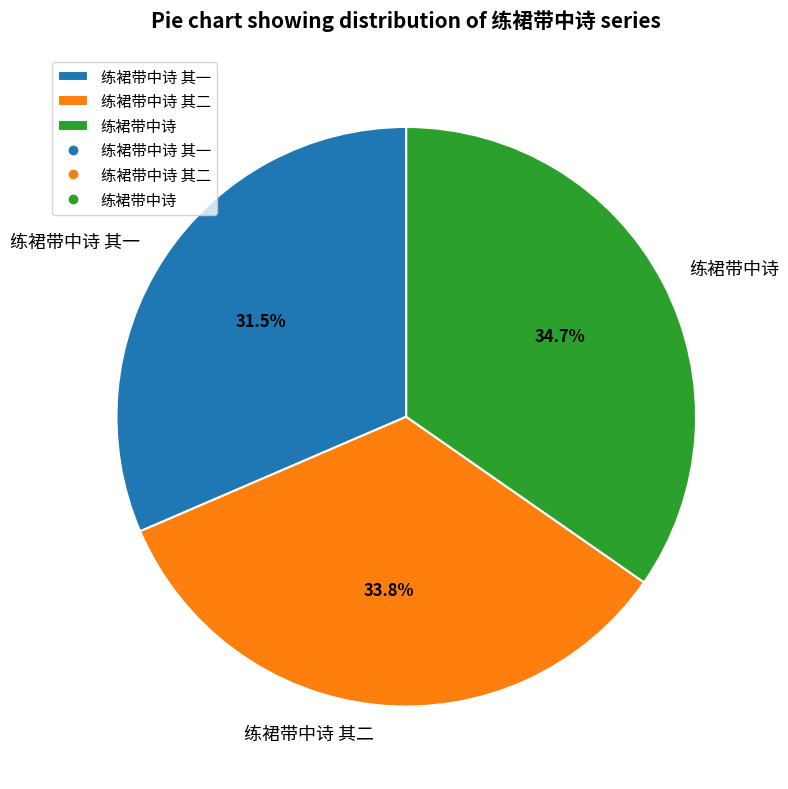

To the nearest percent, what is the difference between the largest and smallest slice percentages?

3%